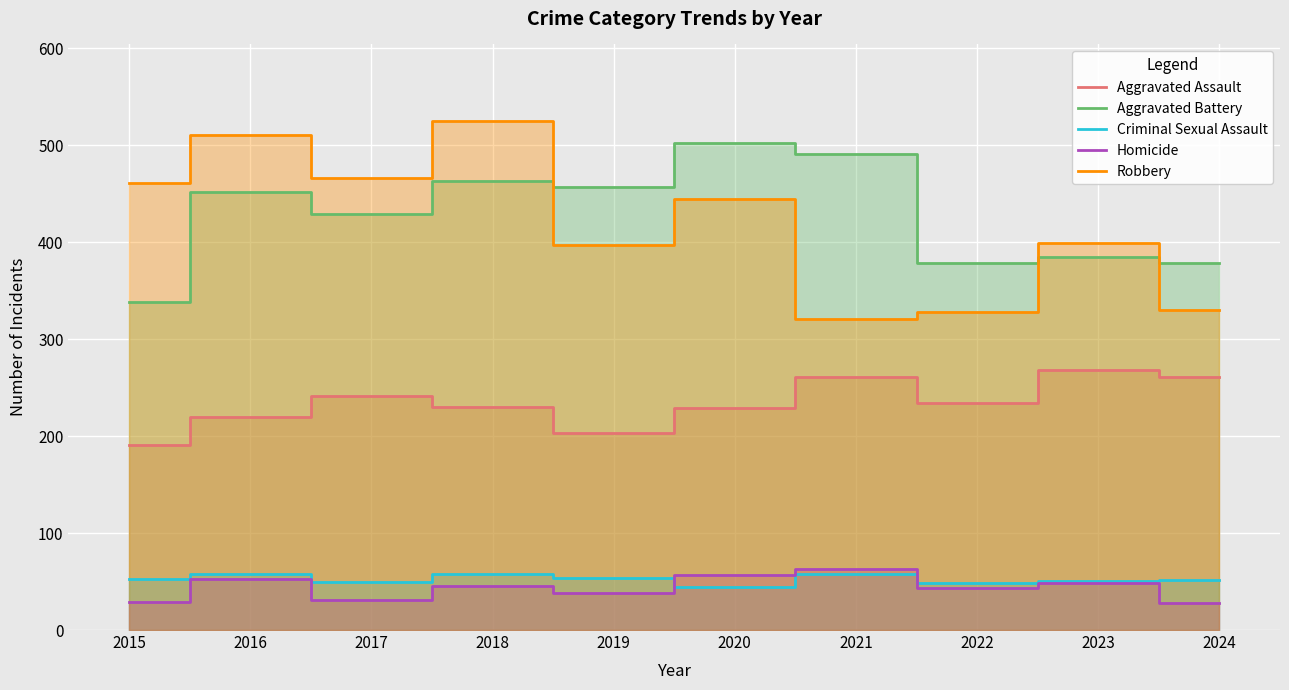

Is the value of Aggravated Assault at 2024 greater than the value of Homicide at 2019?

Yes